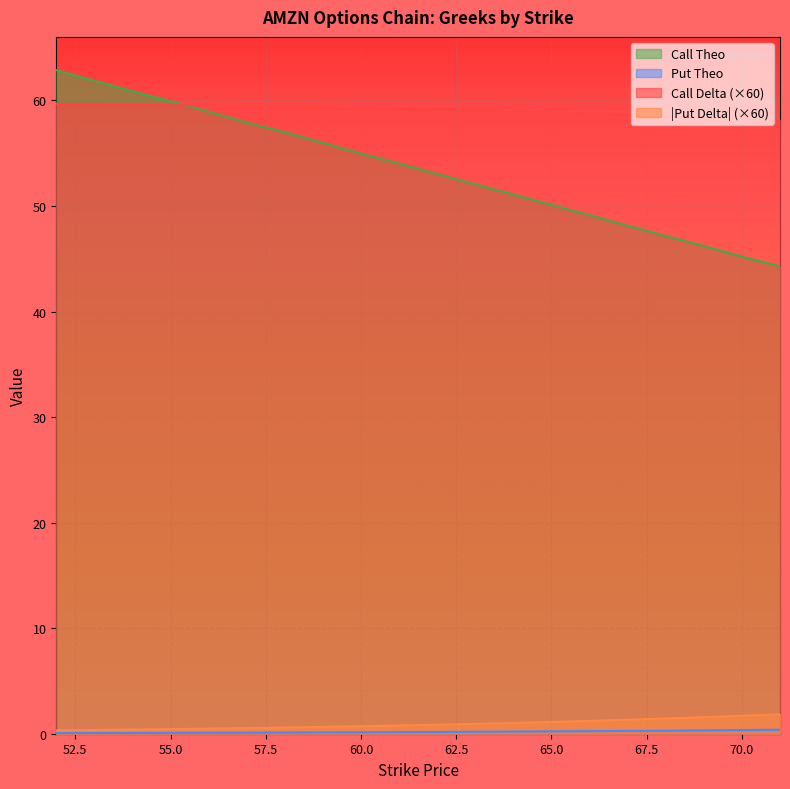

What is the highest value of the Put Theo series?

0.4